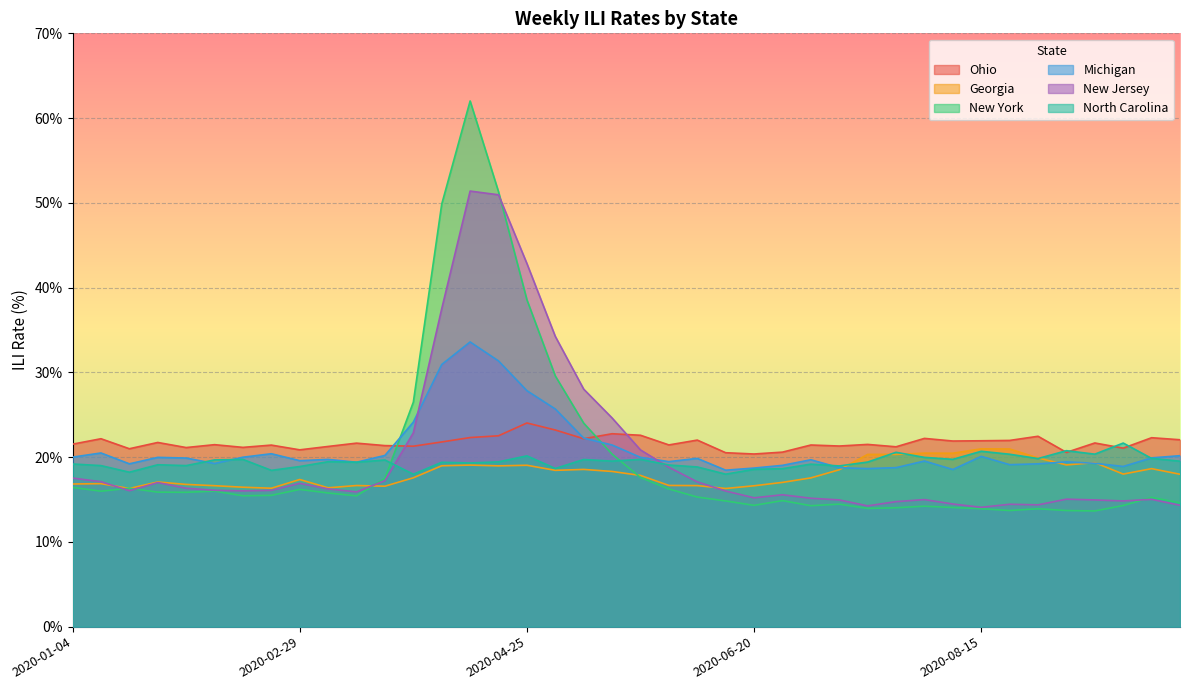

What is the label of the 38th point from the left?

2020-09-19